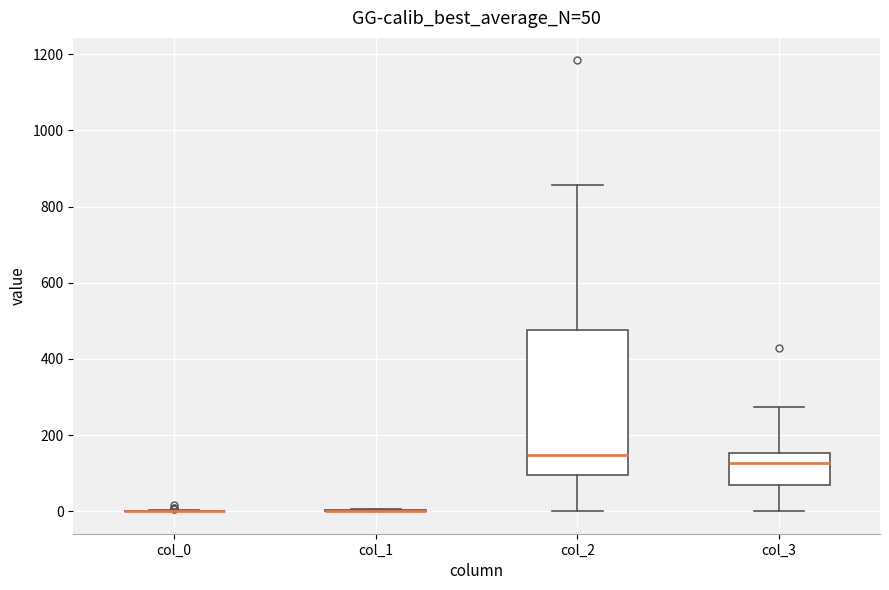

Comparing the boxes themselves (not the whiskers), which one is the tallest?

col_2